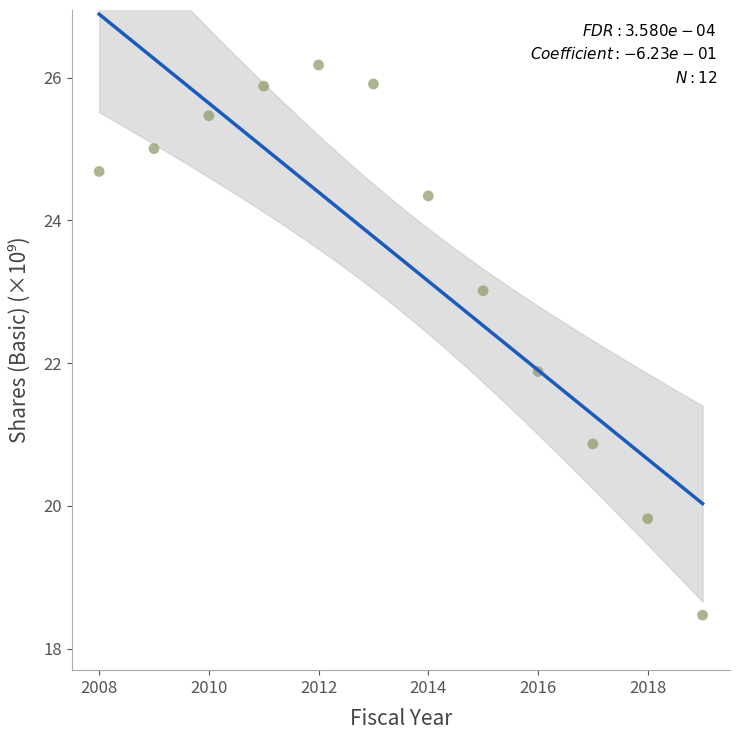

What Y value in the scatter plot is closest to 22?

21.9